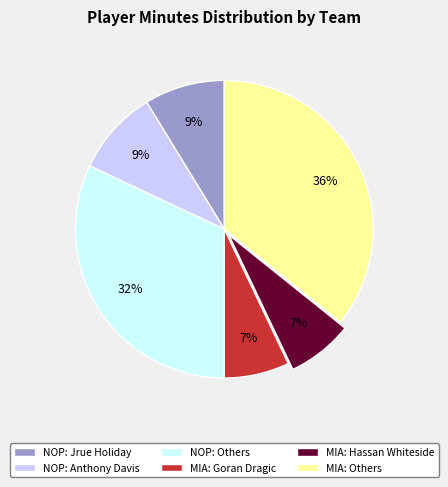

Count the number of slices in the pie.

6